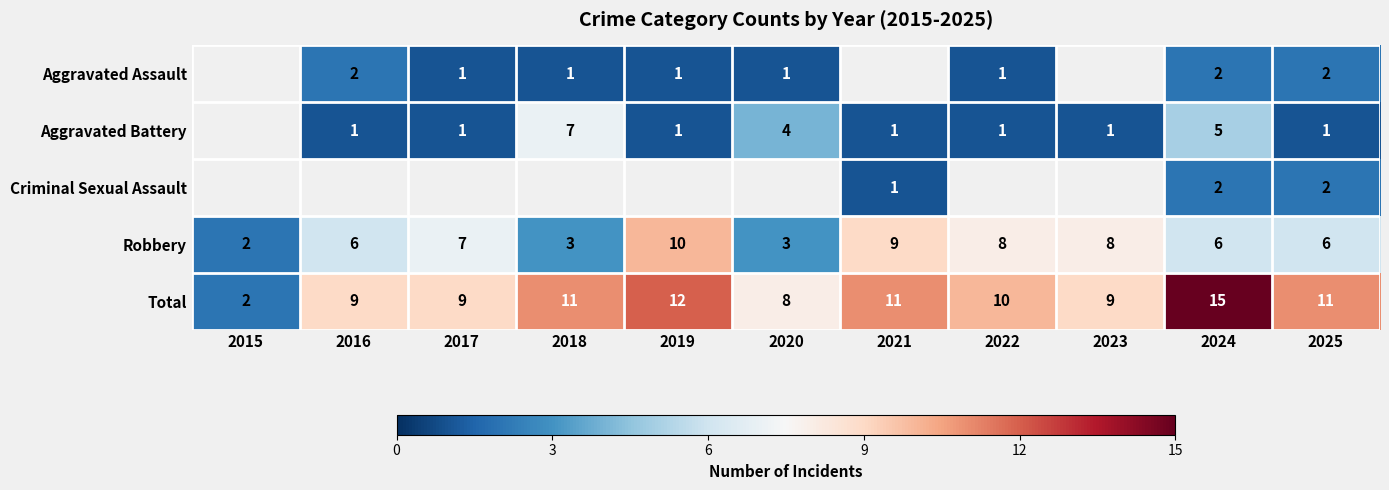

Count the Robbery values in the range 3 to 8.

8